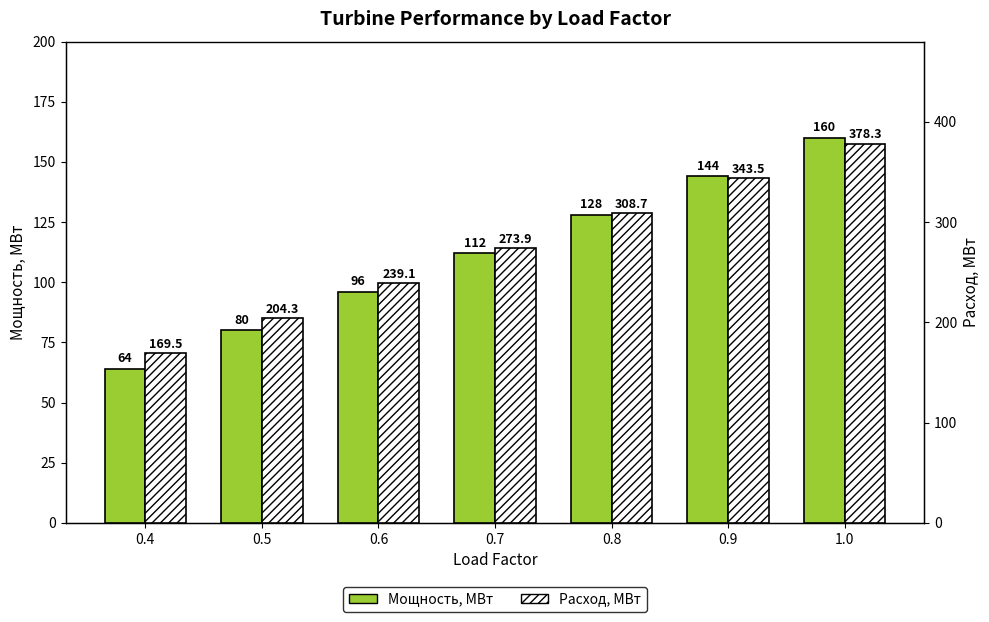

How many data points in Мощность, МВт are less than 112?

3